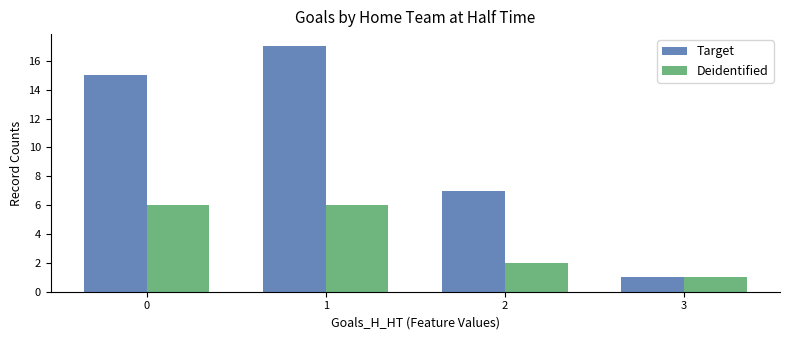

Rank the series at 0 from lowest to highest value.

Deidentified, Target